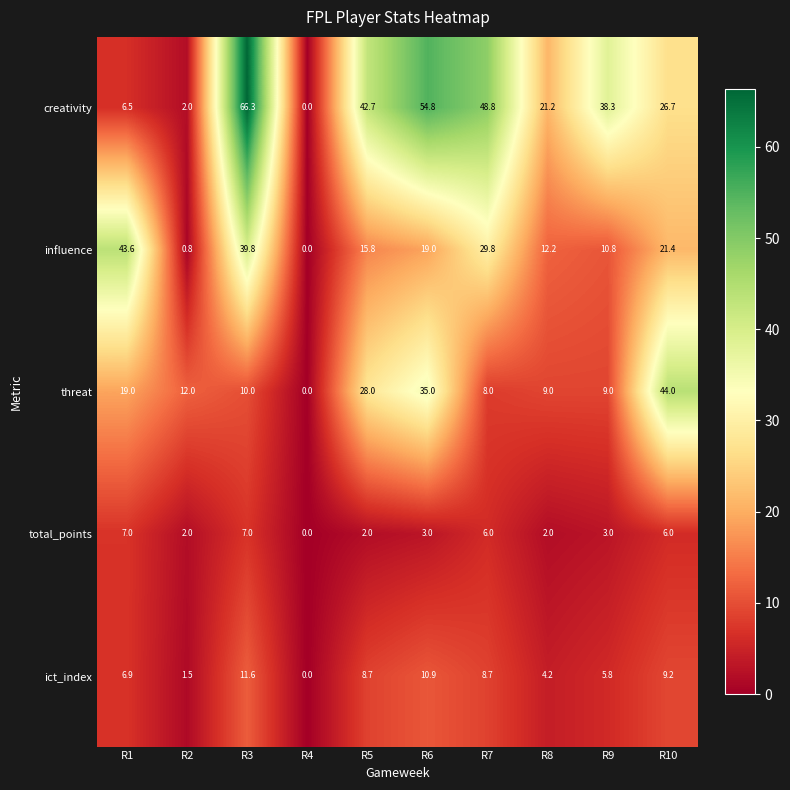

What is the sum of all ict_index values?

67.5